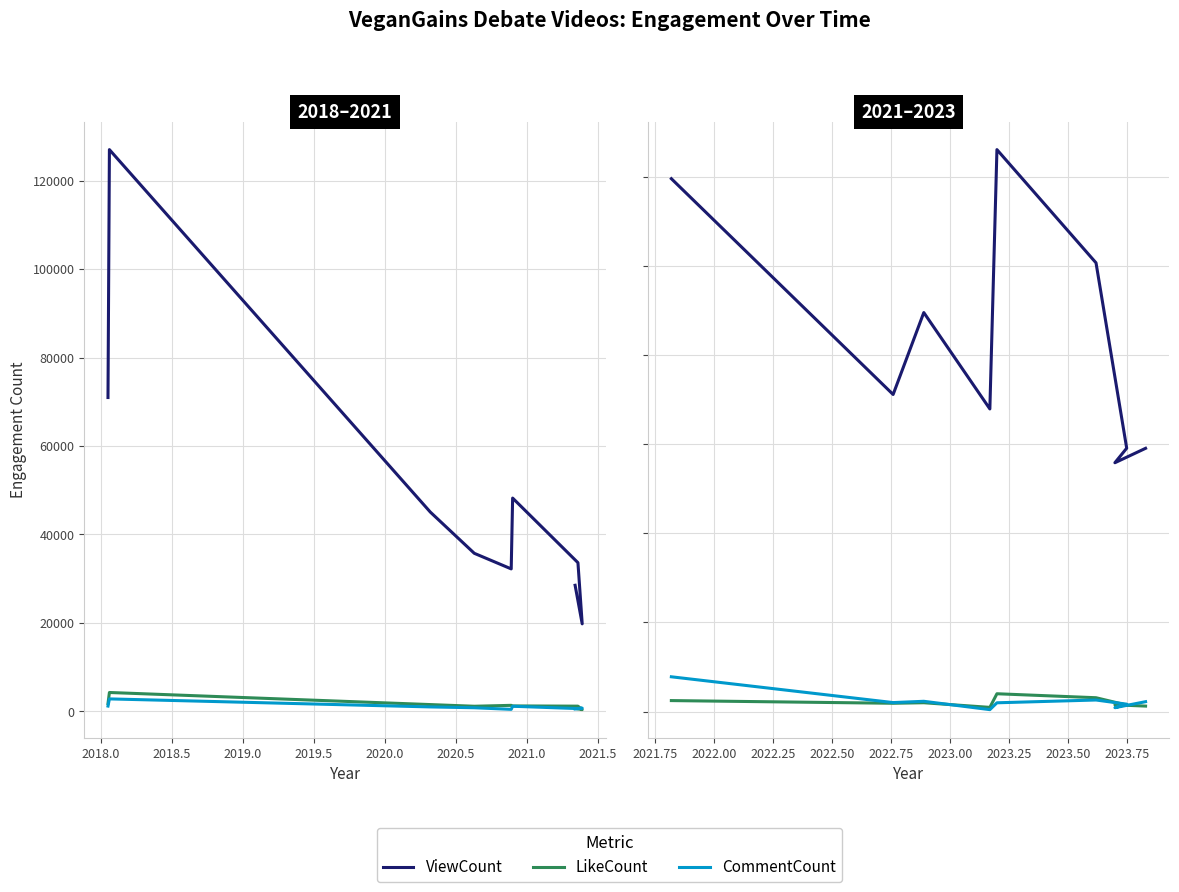

Does the chart have visible grid lines?

Yes